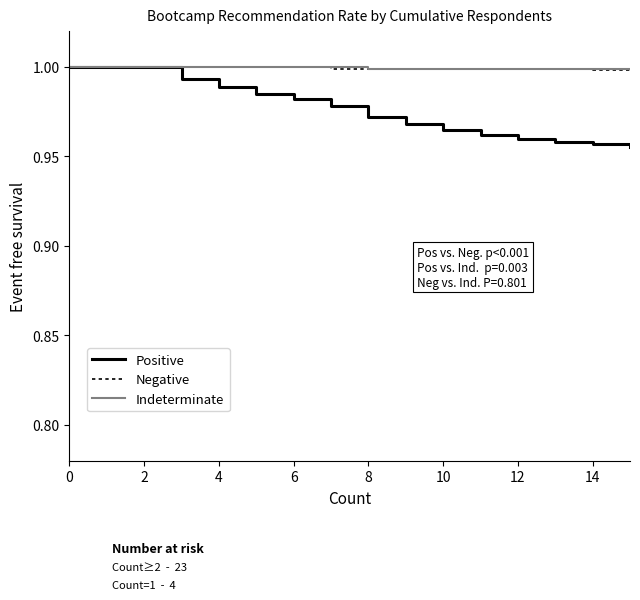

Which series has the largest range (max minus min)?

Positive